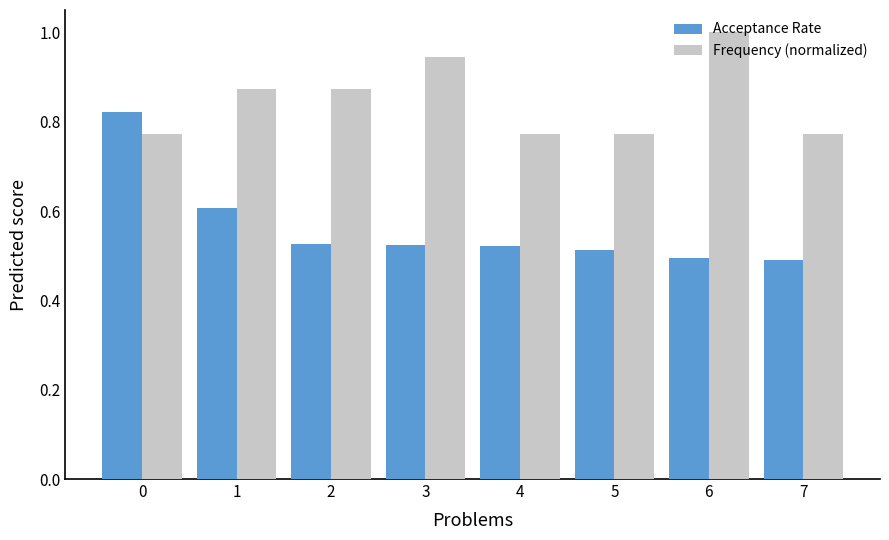

Which series has the widest spread of values?

Acceptance Rate